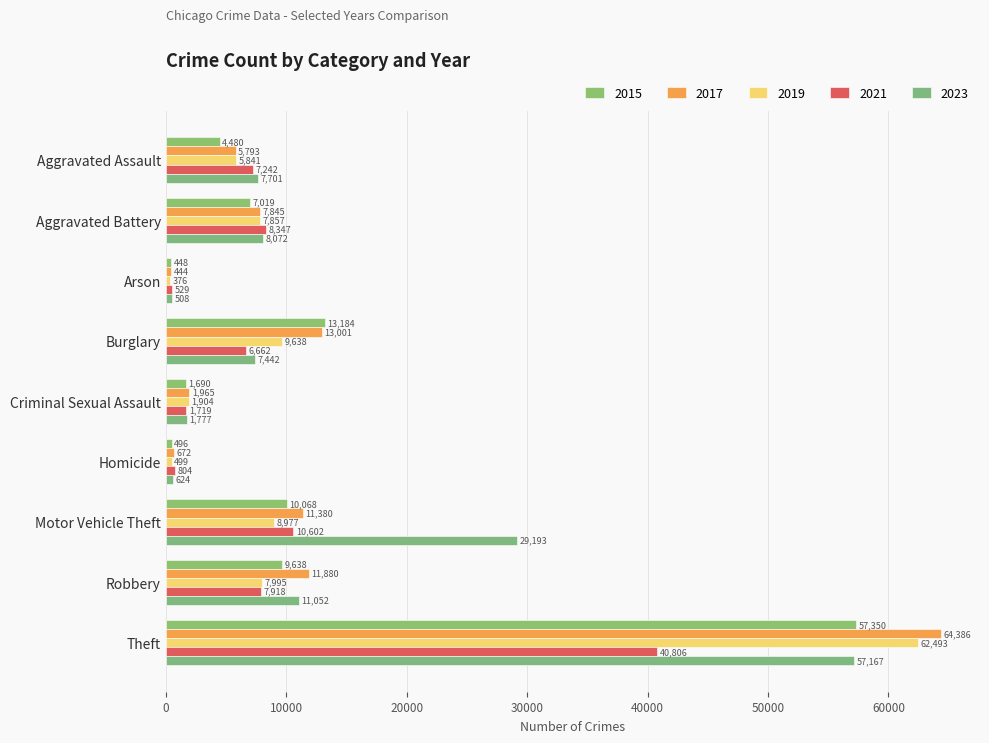

The 2019 series shows 5841 at Aggravated Assault. True or false?

True